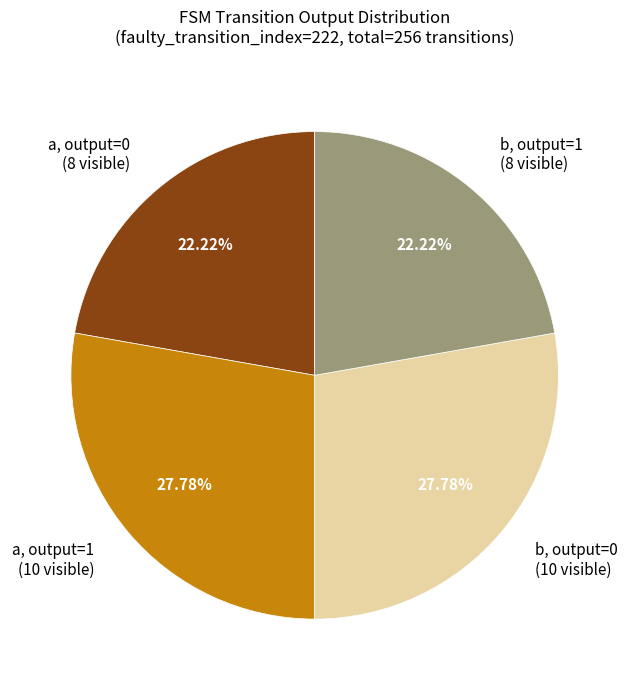

Is the sum of b, output=1 (8 visible) and a, output=0 (8 visible) greater than half?

No